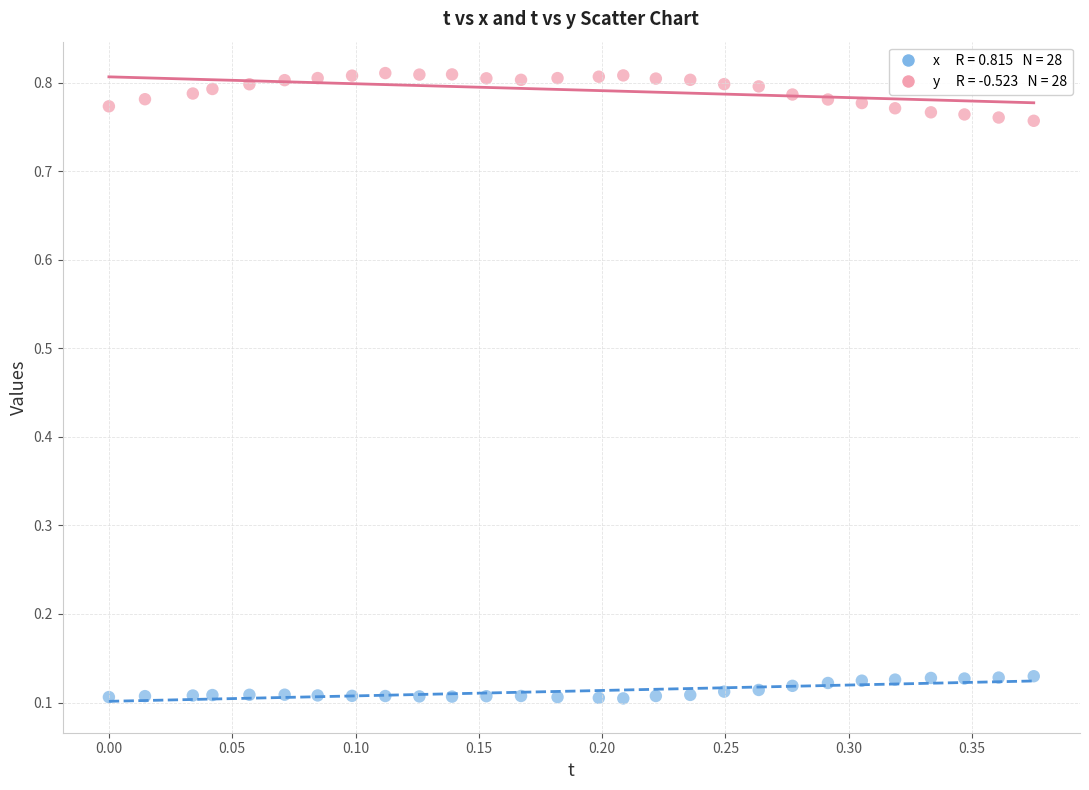

Across all data points, what is the range of X values (max minus min)?

0.4